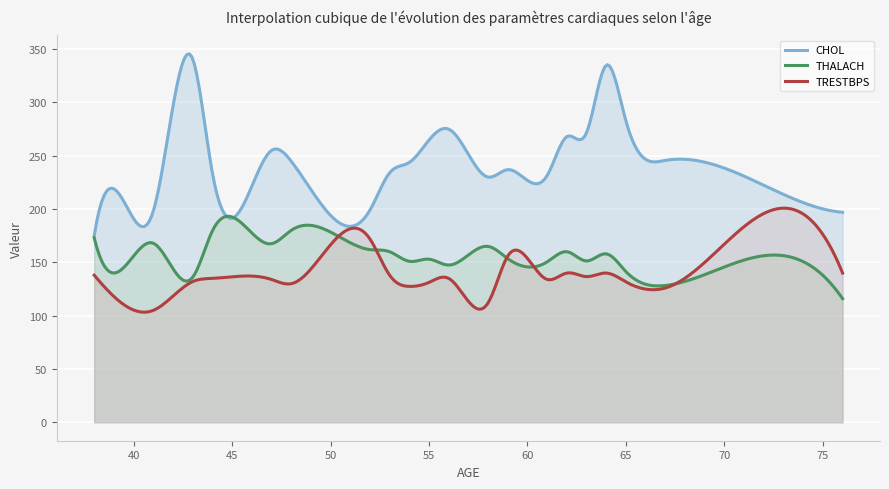

The value of CHOL at 48 is 365. True or false?

False